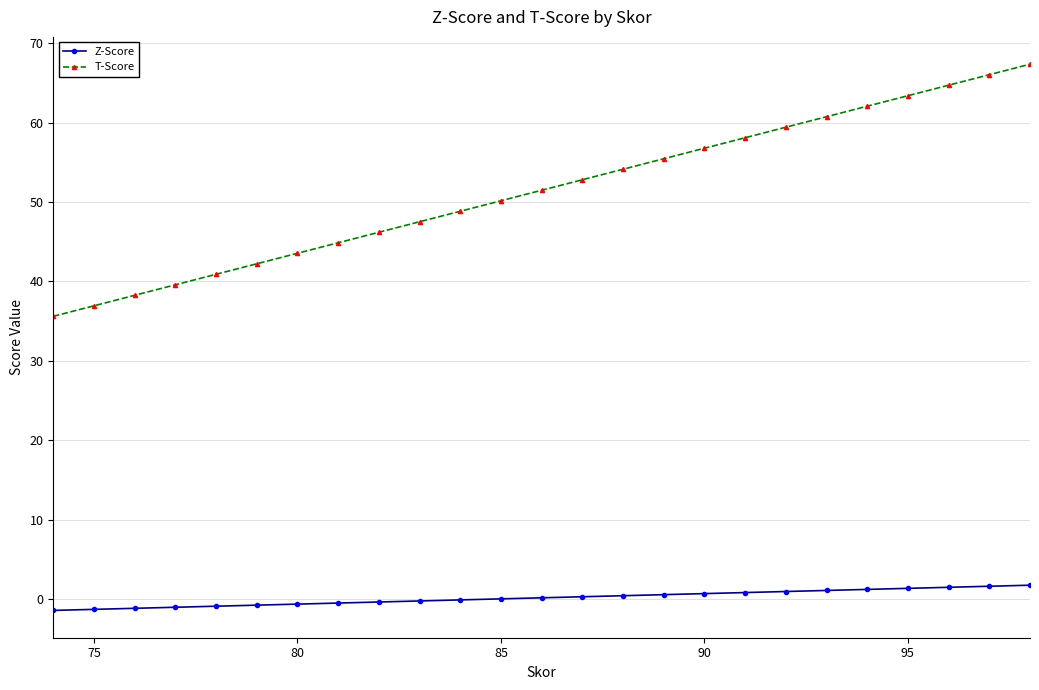

Which series has the widest spread of values?

T-Score